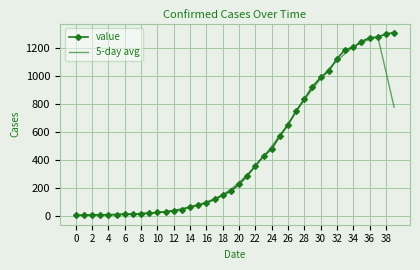

What is the highest value of the 5-day avg series?

1284.2